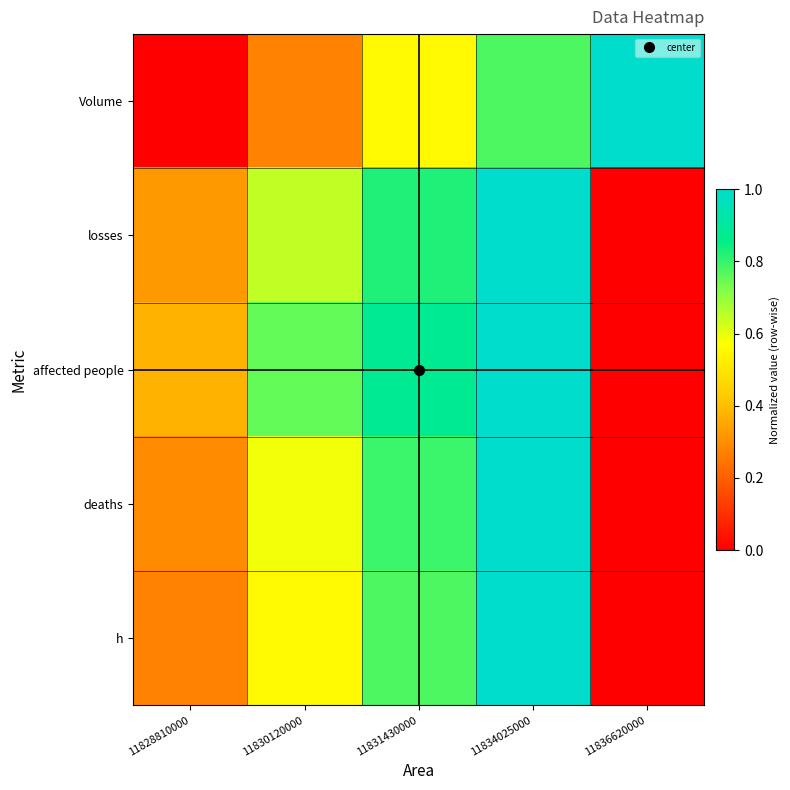

What is the spread (max minus min) of values at 11834025000?

0.2